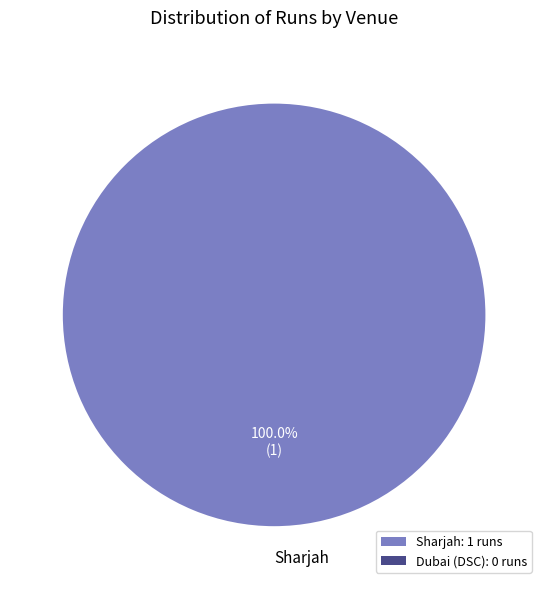

How many segments does this pie chart have?

1